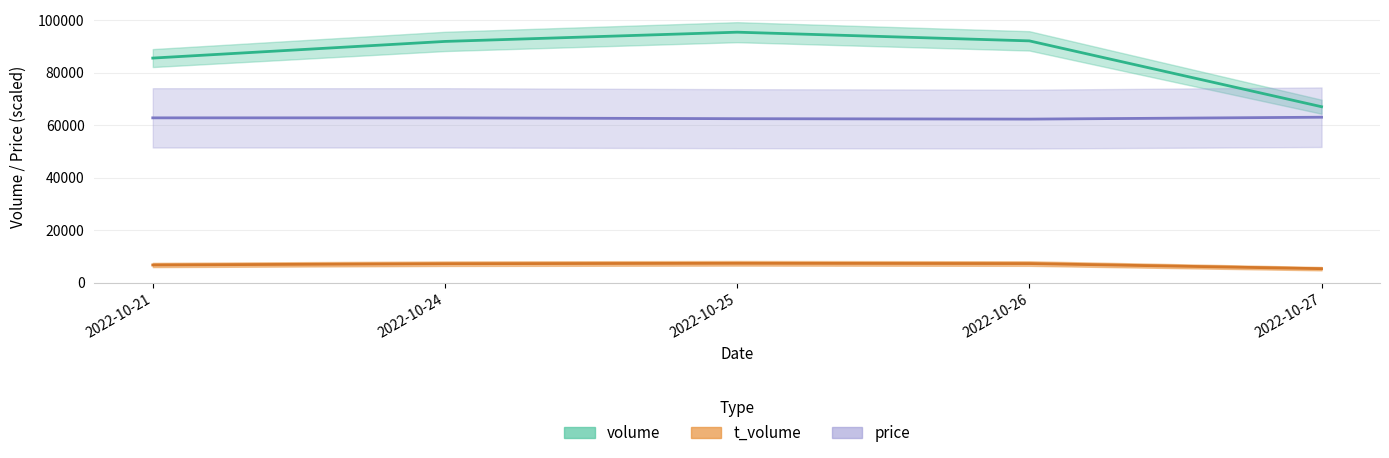

Rank the series by their maximum value, from lowest to highest.

t_volume, price, volume